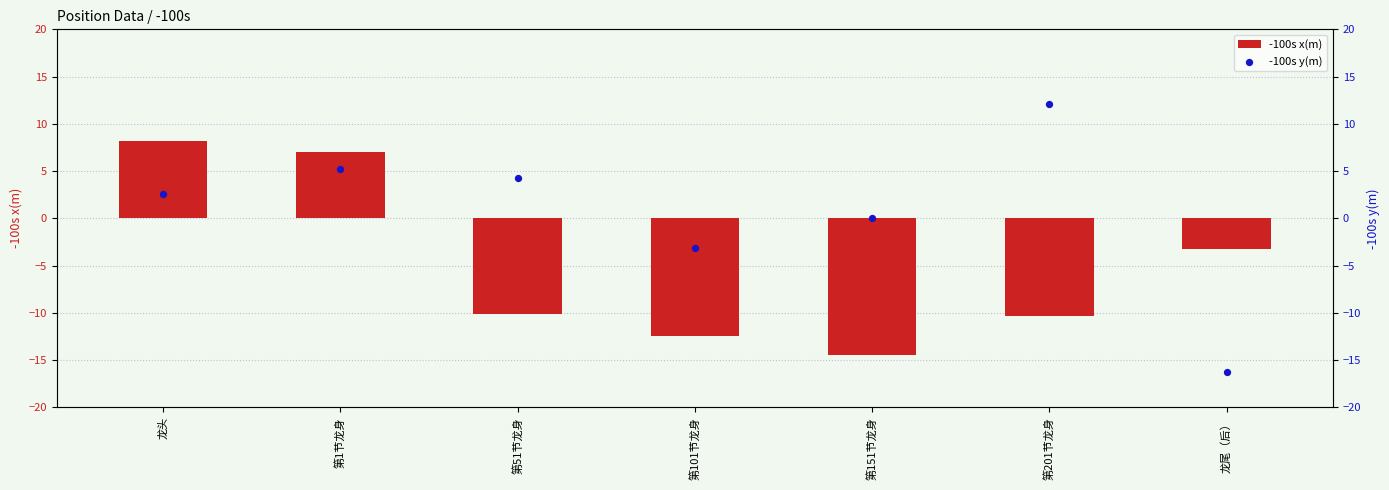

Which series contains the highest Y value?

-100s y(m)